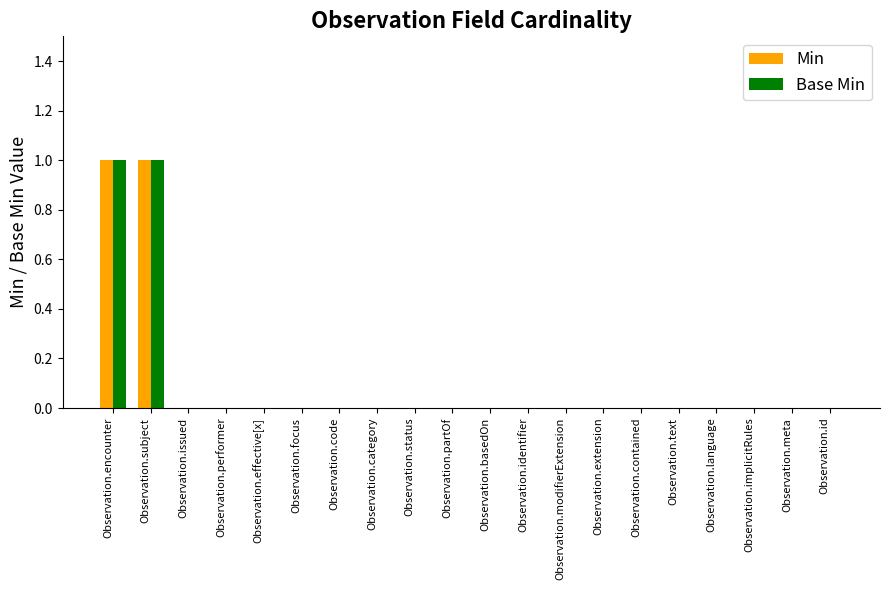

Is it true that Base Min equals 1 at Observation.contained?

False